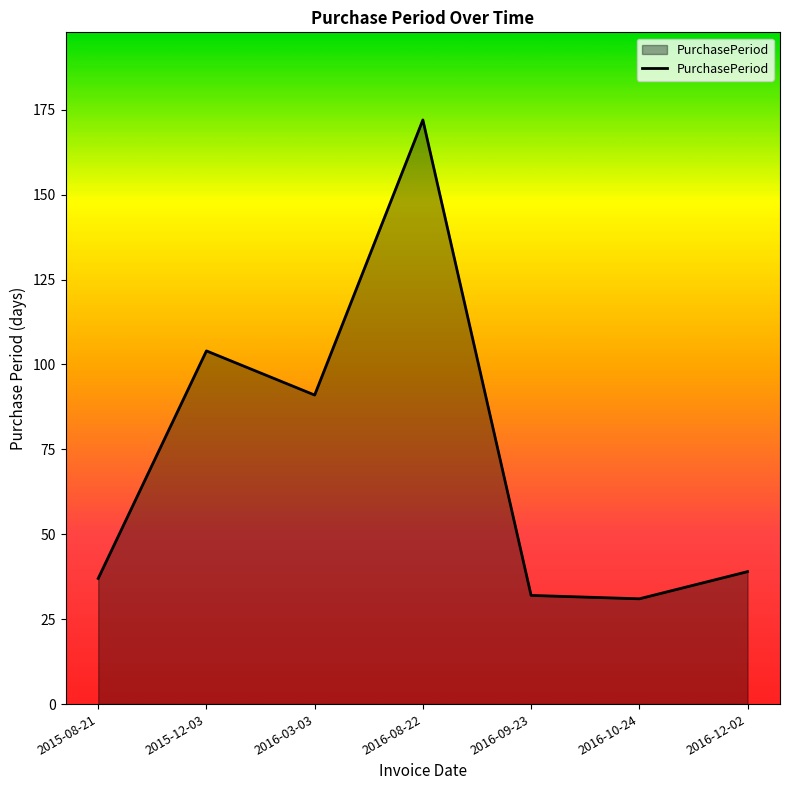

The chart shows a value of 31 at 2016-10-24. True or false?

True